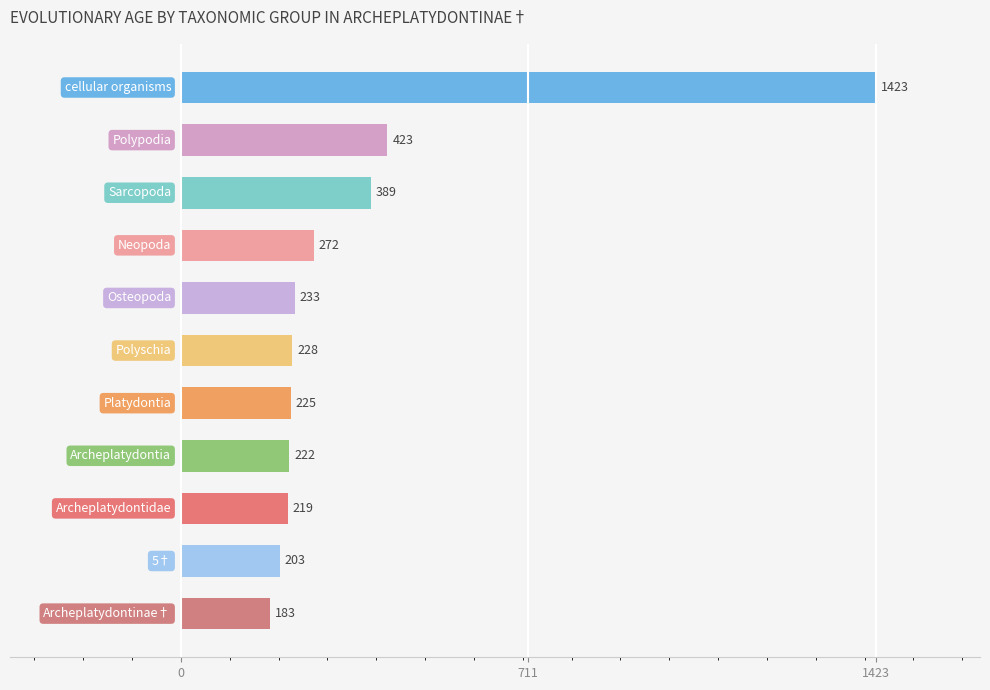

What is the difference between the second highest and minimum values?

240